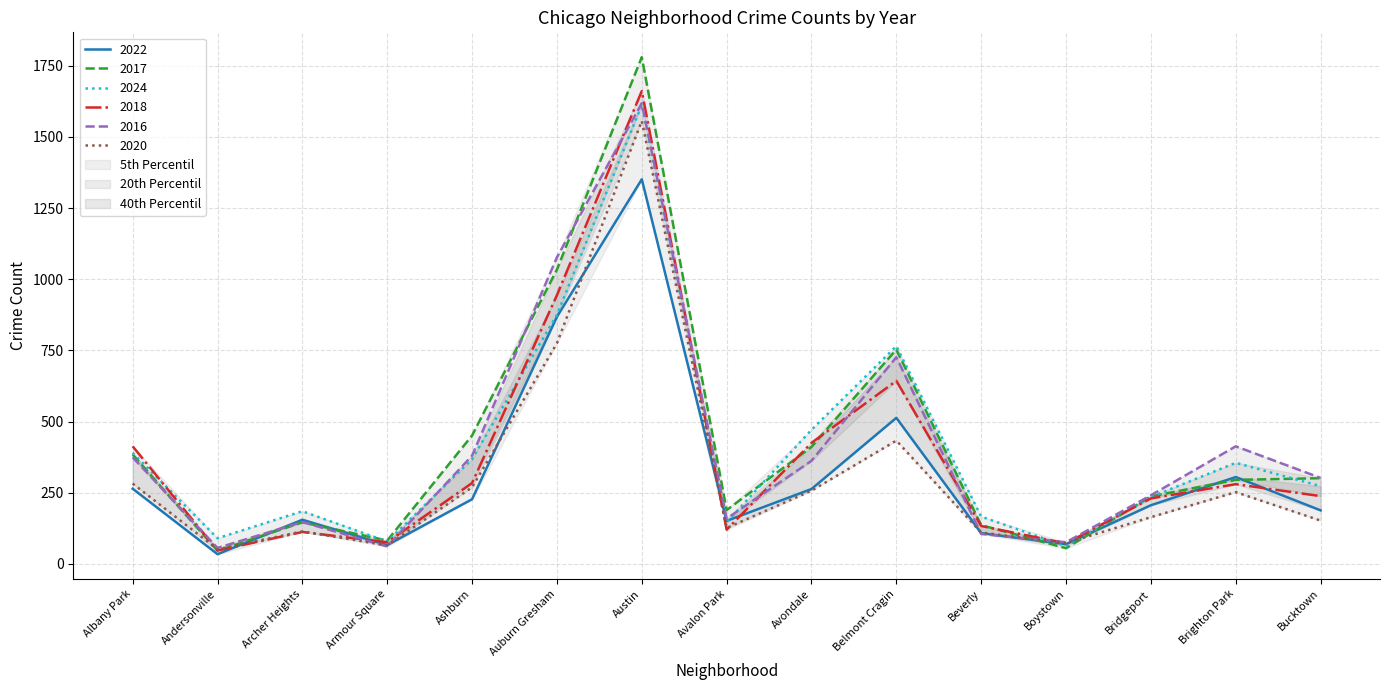

What is the average value of the 2022 series?

318